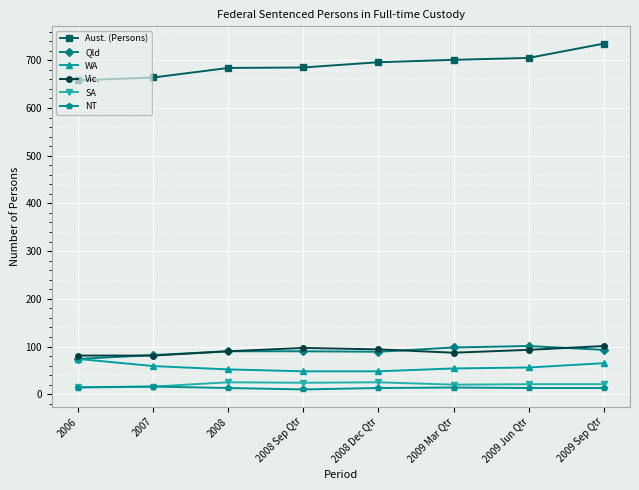

True or false: Qld has a value of 98 at 2009 Mar Qtr.

True